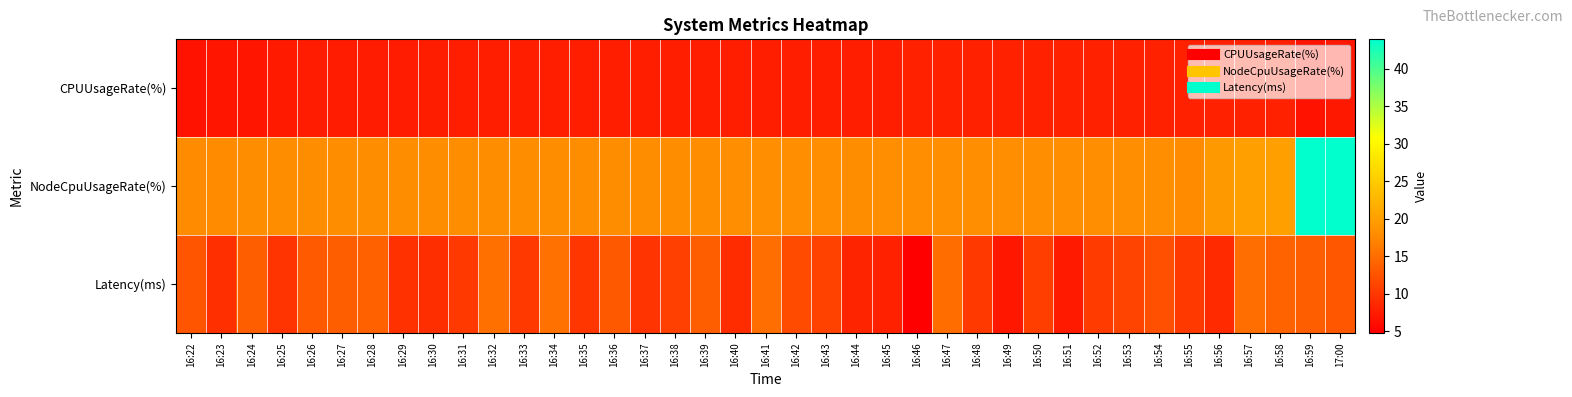

Reading left to right, what are all the values shown in this chart?

CPUUsageRate(%): 16:22=6.7	16:23=6.9	16:24=6.9	16:25=7.3	16:26=7.4	16:27=7.5	16:28=7.5	16:29=7.5	16:30=7.6	16:31=7.8	16:32=7.8	16:33=7.8	16:34=7.8	16:35=7.8	16:36=7.8	16:37=7.8	16:38=7.8	16:39=7.8	16:40=7.8	16:41=7.8	16:42=7.8	16:43=7.8	16:44=7.8	16:45=7.8	16:46=7.9	16:47=7.9	16:48=7.9	16:49=7.9	16:50=7.9	16:51=7.9	16:52=7.9	16:53=7.9	16:54=7.9	16:55=7.9	16:56=7.9	16:57=7.9	16:58=7.9	16:59=6.5	17:00=7.1
NodeCpuUsageRate(%): 16:22=17.8	16:23=17.9	16:24=17.9	16:25=18.0	16:26=18.0	16:27=18.0	16:28=18.0	16:29=18.0	16:30=18.0	16:31=18.0	16:32=18.0	16:33=18.0	16:34=18.0	16:35=18.0	16:36=18.0	16:37=18.0	16:38=18.0	16:39=18.1	16:40=18.1	16:41=18.1	16:42=18.1	16:43=18.1	16:44=18.1	16:45=18.1	16:46=18.1	16:47=18.1	16:48=18.1	16:49=18.2	16:50=18.1	16:51=18.2	16:52=18.1	16:53=18.1	16:54=18.1	16:55=17.9	16:56=19.4	16:57=20.2	16:58=20.2	16:59=43.9	17:00=43.9
Latency(ms): 16:22=12.8	16:23=9.3	16:24=13.6	16:25=9.6	16:26=13.3	16:27=13.6	16:28=13.8	16:29=9.4	16:30=9.1	16:31=10.1	16:32=15.2	16:33=10.1	16:34=15.3	16:35=9.9	16:36=13.1	16:37=9.7	16:38=10.8	16:39=13.5	16:40=8.9	16:41=15.1	16:42=11.9	16:43=10.9	16:44=8.2	16:45=7.9	16:46=4.7	16:47=14.9	16:48=10.2	16:49=6.9	16:50=10.6	16:51=7.2	16:52=10.3	16:53=11.1	16:54=12.1	16:55=10.1	16:56=8.8	16:57=15.2	16:58=14.1	16:59=13.5	17:00=13.0